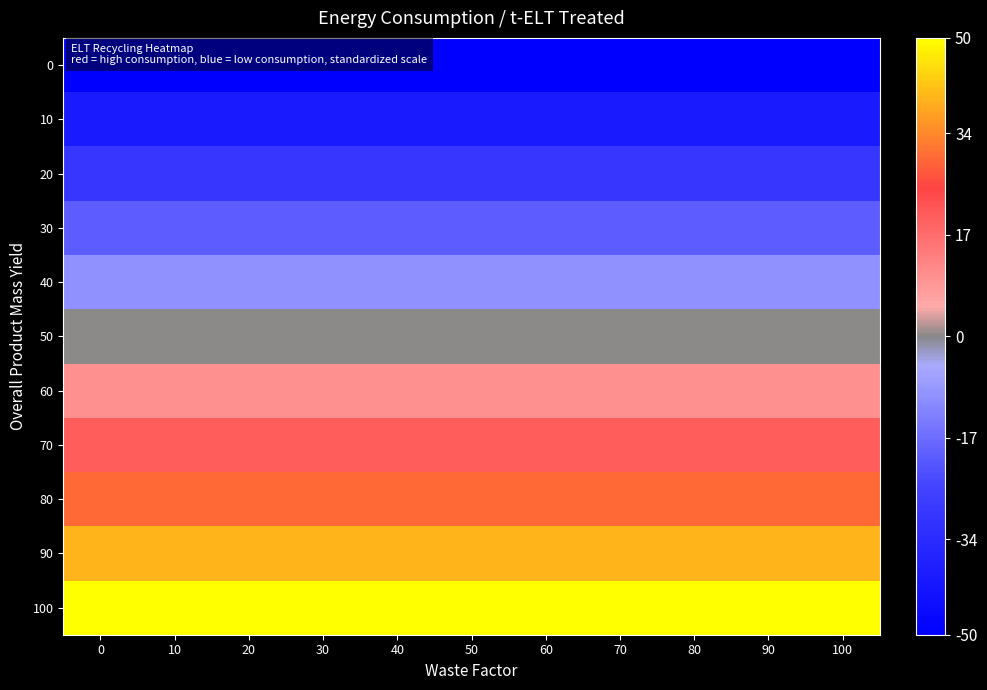

Reading right to left, list all the values displayed in this chart.

0: 100=-50	90=-50	80=-50	70=-50	60=-50	50=-50	40=-50	30=-50	20=-50	10=-50	0=-50
10: 100=-40	90=-40	80=-40	70=-40	60=-40	50=-40	40=-40	30=-40	20=-40	10=-40	0=-40
20: 100=-30	90=-30	80=-30	70=-30	60=-30	50=-30	40=-30	30=-30	20=-30	10=-30	0=-30
30: 100=-20	90=-20	80=-20	70=-20	60=-20	50=-20	40=-20	30=-20	20=-20	10=-20	0=-20
40: 100=-10	90=-10	80=-10	70=-10	60=-10	50=-10	40=-10	30=-10	20=-10	10=-10	0=-10
50: 100=0	90=0	80=0	70=0	60=0	50=0	40=0	30=0	20=0	10=0	0=0
60: 100=10	90=10	80=10	70=10	60=10	50=10	40=10	30=10	20=10	10=10	0=10
70: 100=20	90=20	80=20	70=20	60=20	50=20	40=20	30=20	20=20	10=20	0=20
80: 100=30	90=30	80=30	70=30	60=30	50=30	40=30	30=30	20=30	10=30	0=30
90: 100=40	90=40	80=40	70=40	60=40	50=40	40=40	30=40	20=40	10=40	0=40
100: 100=50	90=50	80=50	70=50	60=50	50=50	40=50	30=50	20=50	10=50	0=50